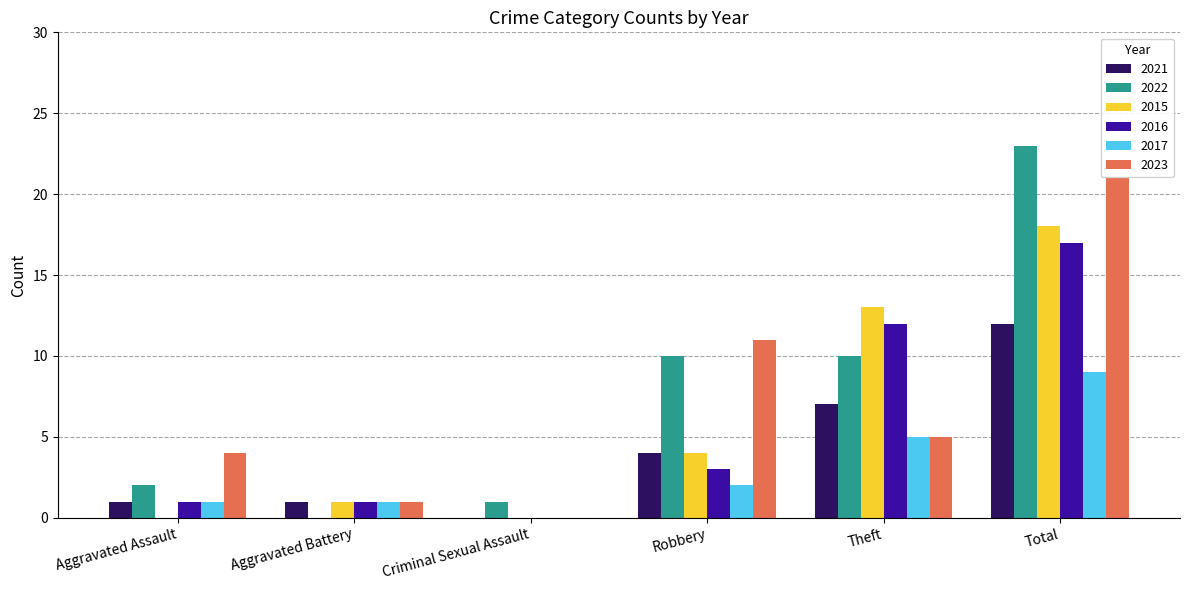

Which series has the widest spread of values?

2022